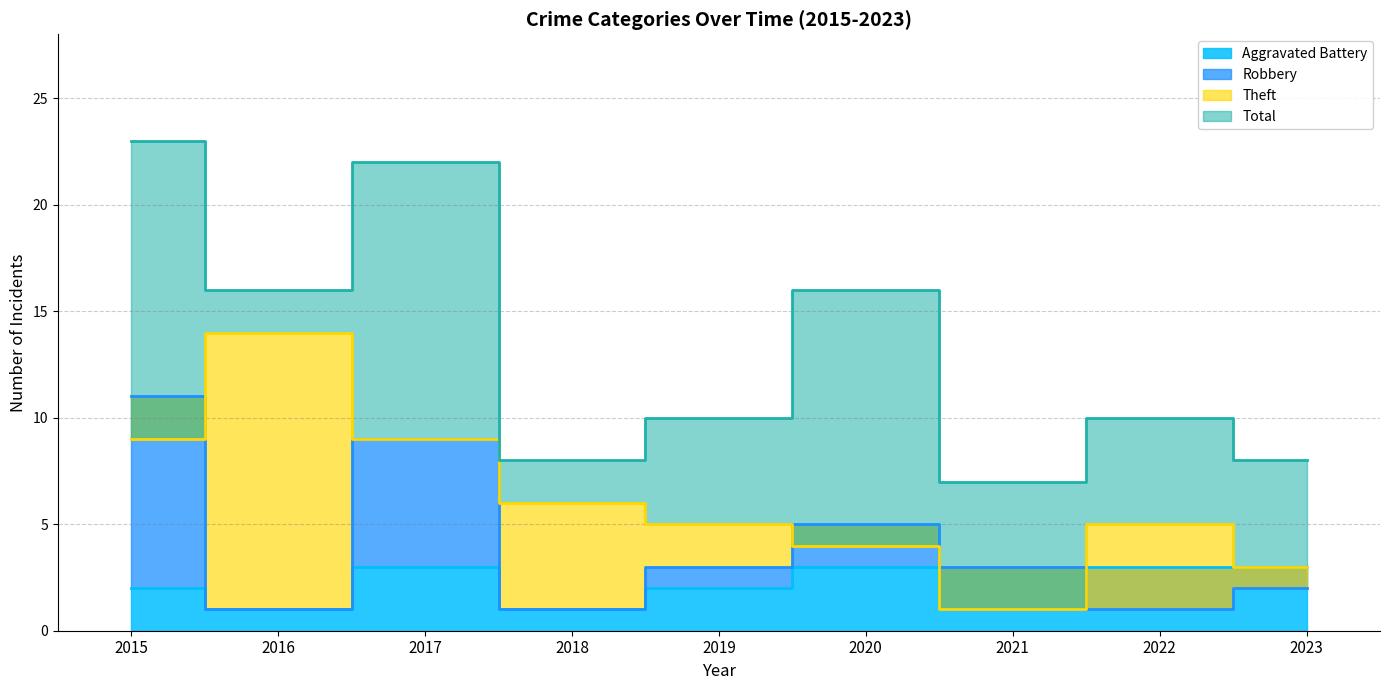

At which label does Robbery first exceed 3?

2015